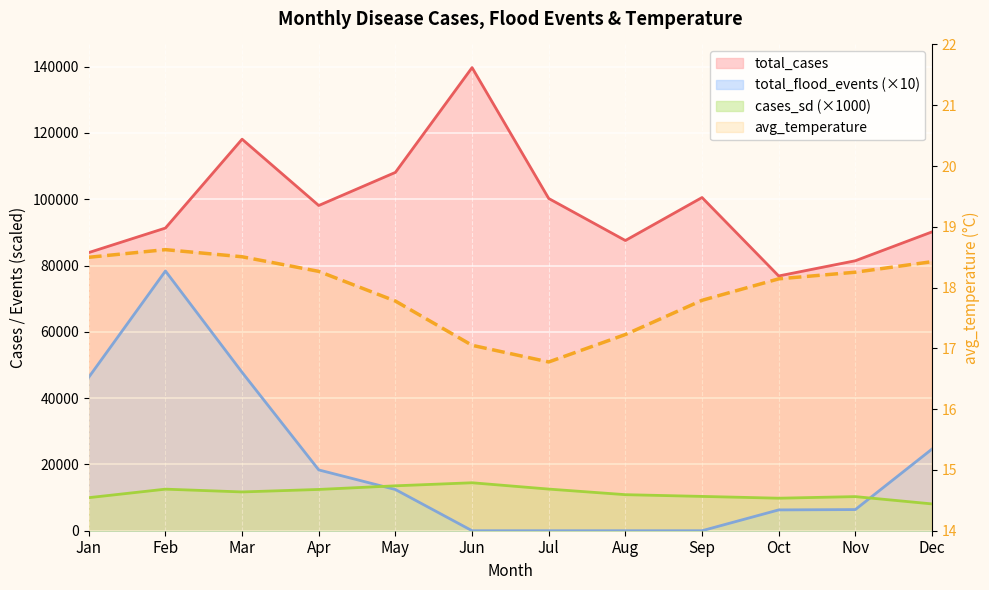

Which has a higher value, Dec or Jul?

Jul